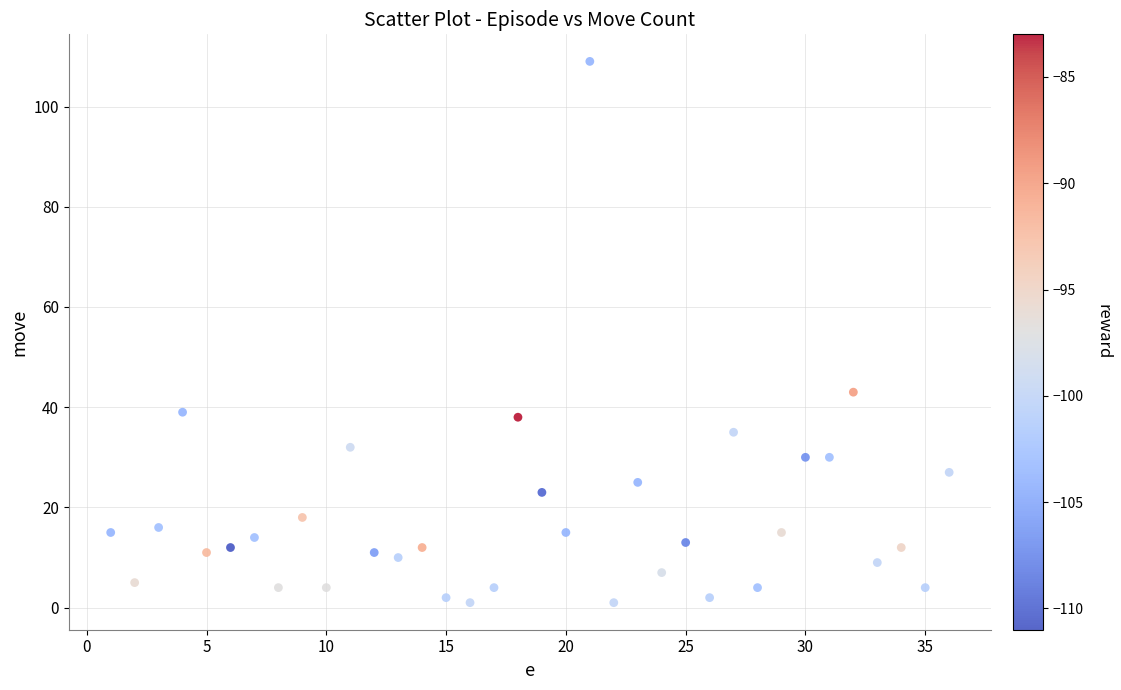

What is the range of Y values (max minus min)?

108